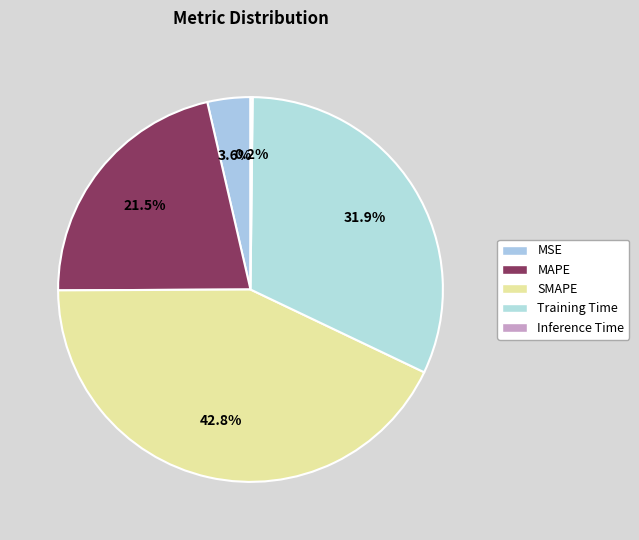

True or false: Inference Time accounts for 0% of the total.

True